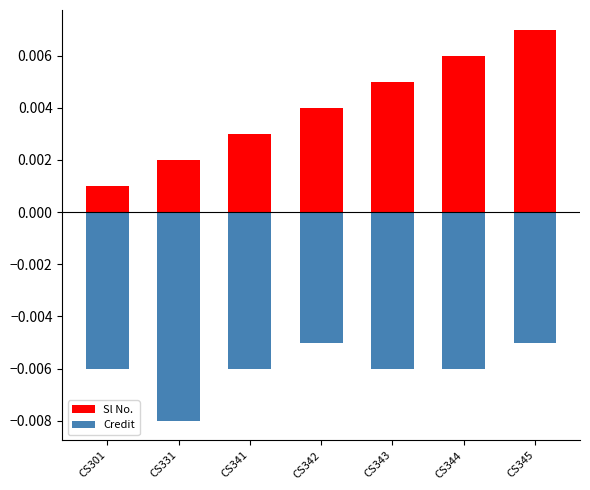

Count the number of data series in this chart.

2